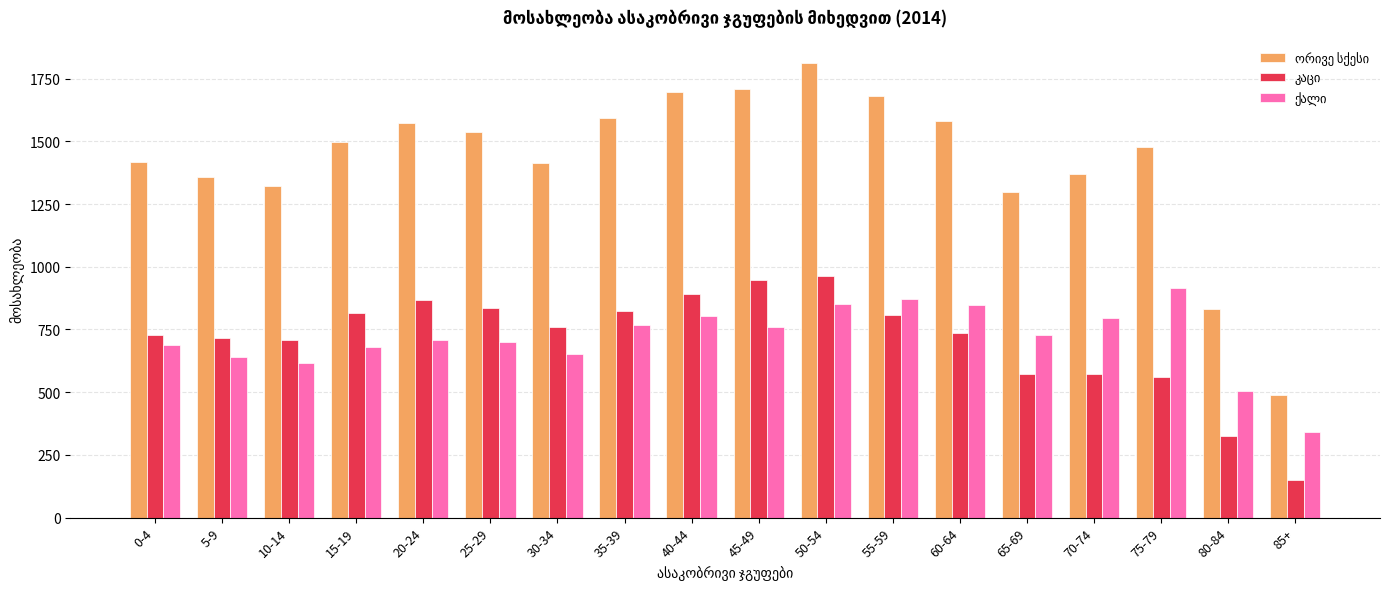

What is the difference between the highest and lowest values at 5-9?

717